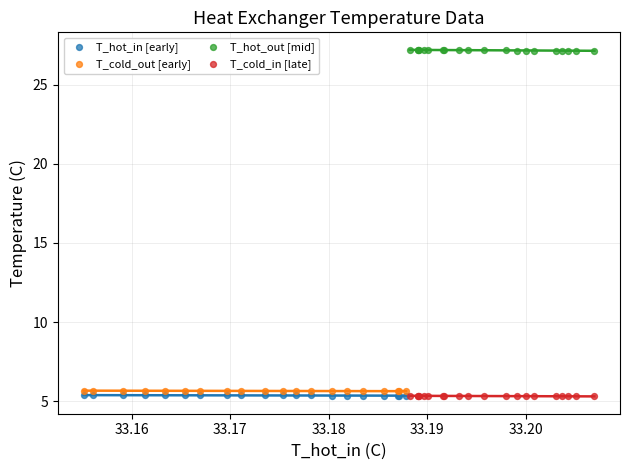

Which series contains the highest Y value?

T_hot_out [mid]